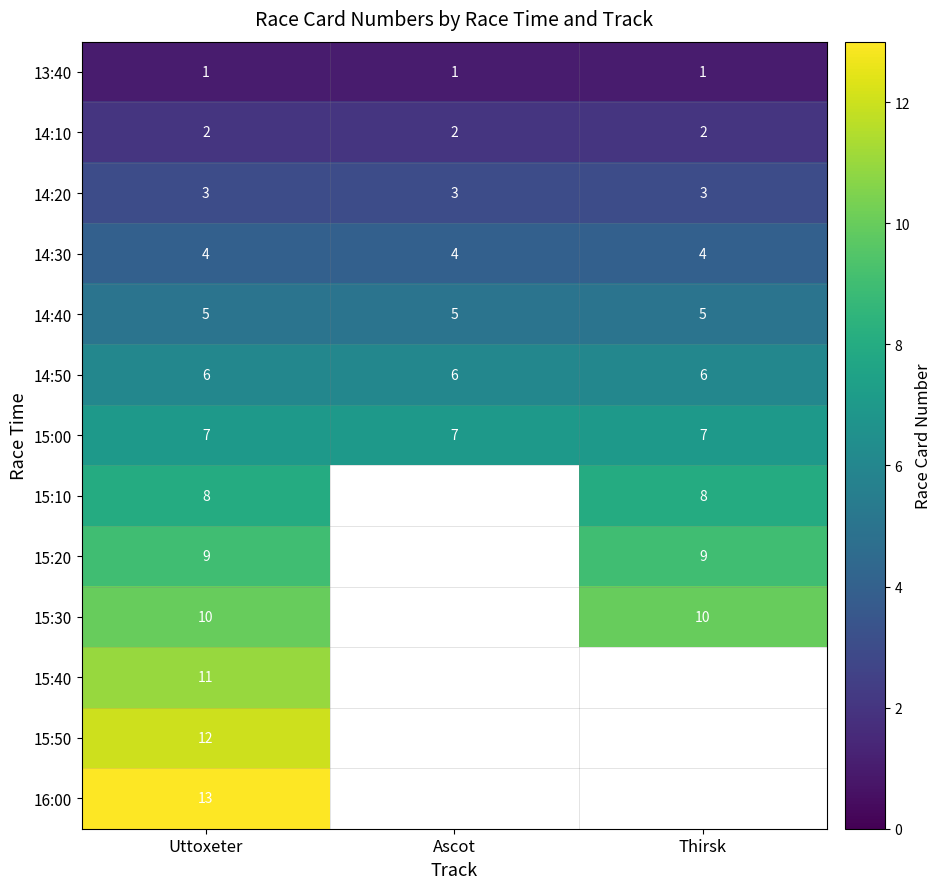

What is the approximate value of 14:40 at Uttoxeter?

5